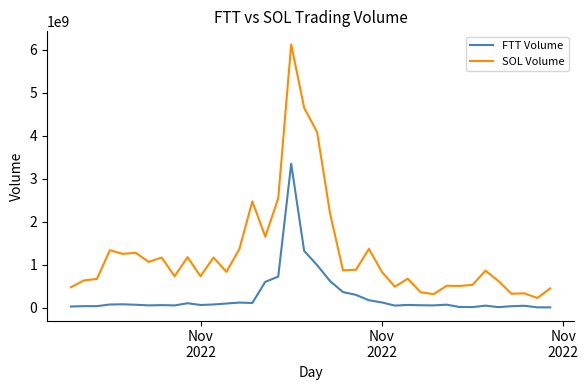

Which series has the largest range (max minus min)?

SOL Volume